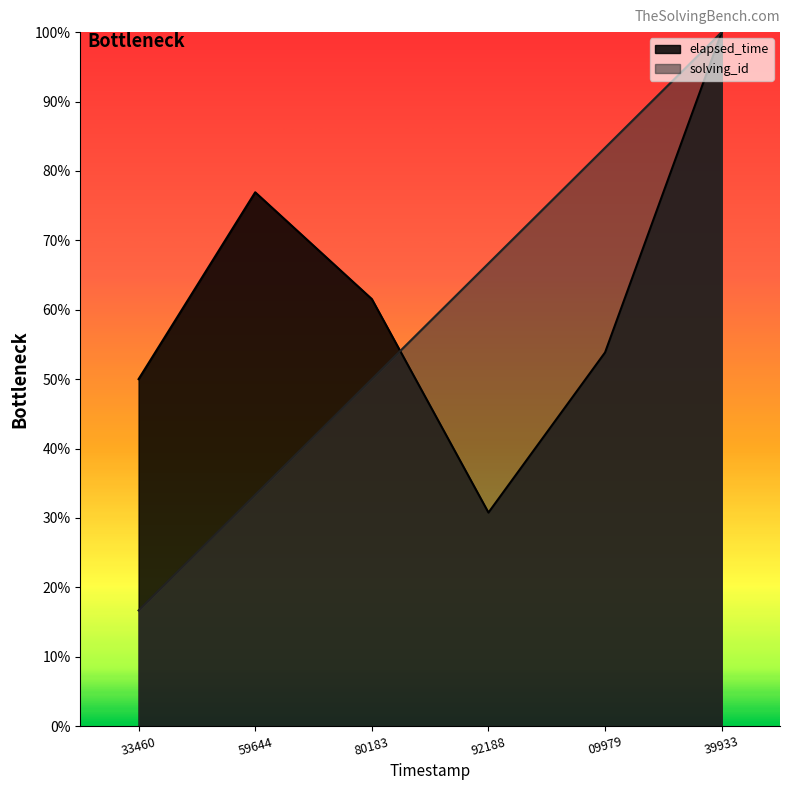

True or false: elapsed_time and solving_id cross at least once.

True